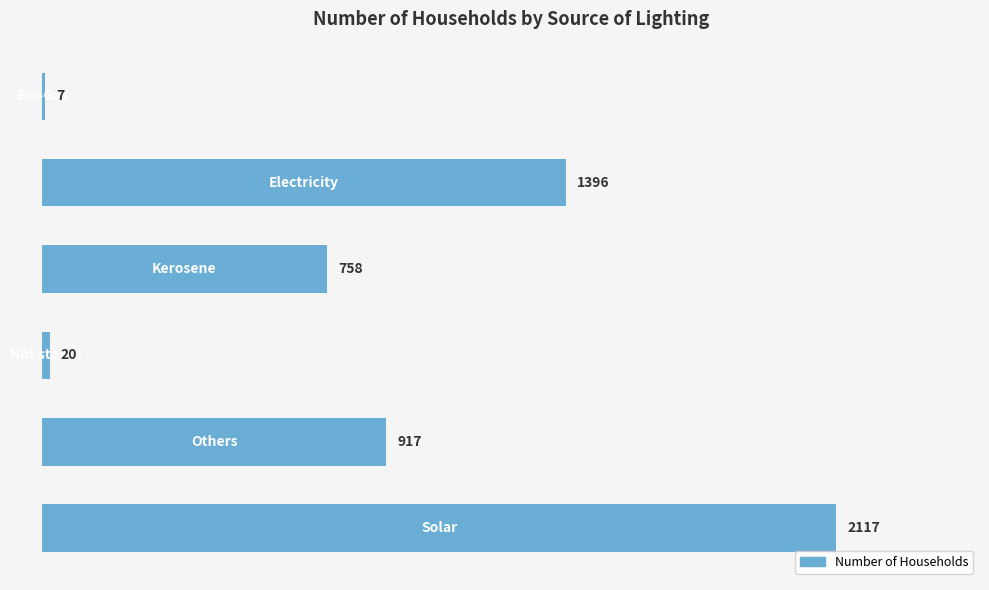

What is the maximum value shown in the chart?

2117